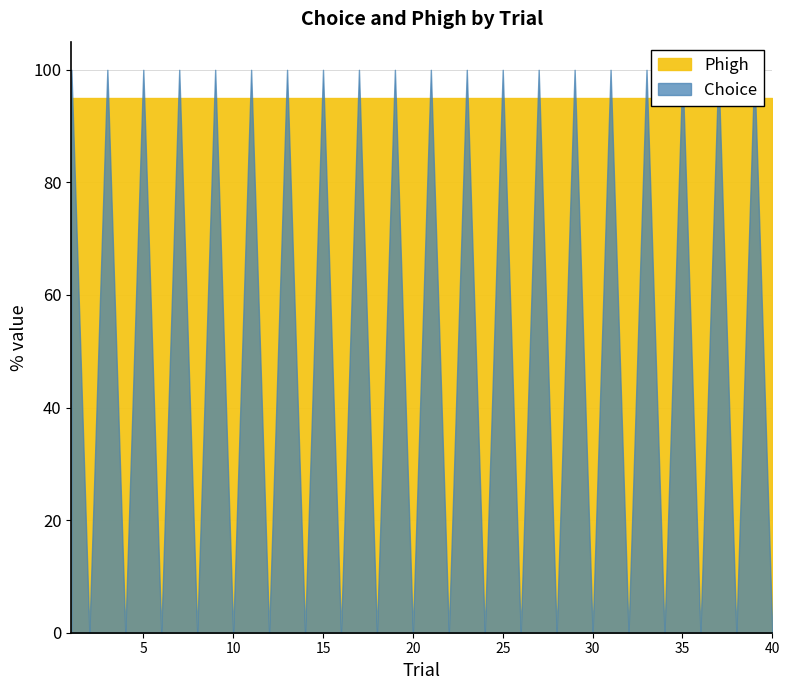

How many lines are shown in the chart?

2